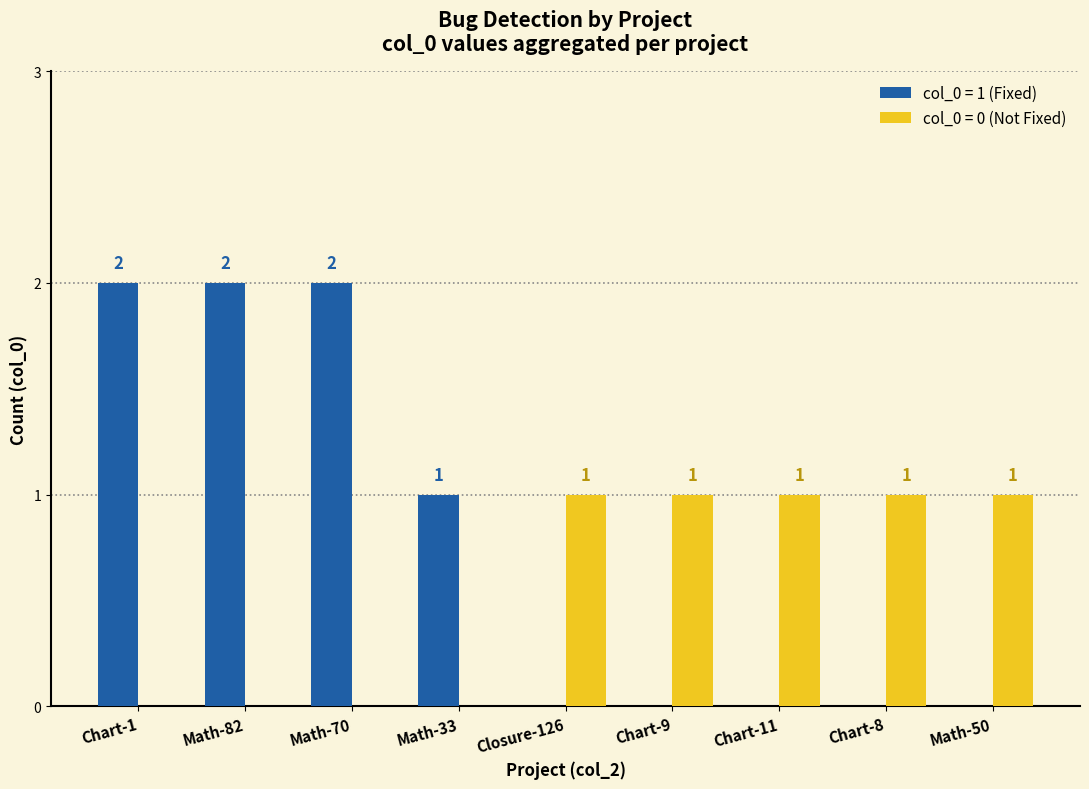

Where is col_0 = 1 (Fixed) nearest to the value 1?

Math-33